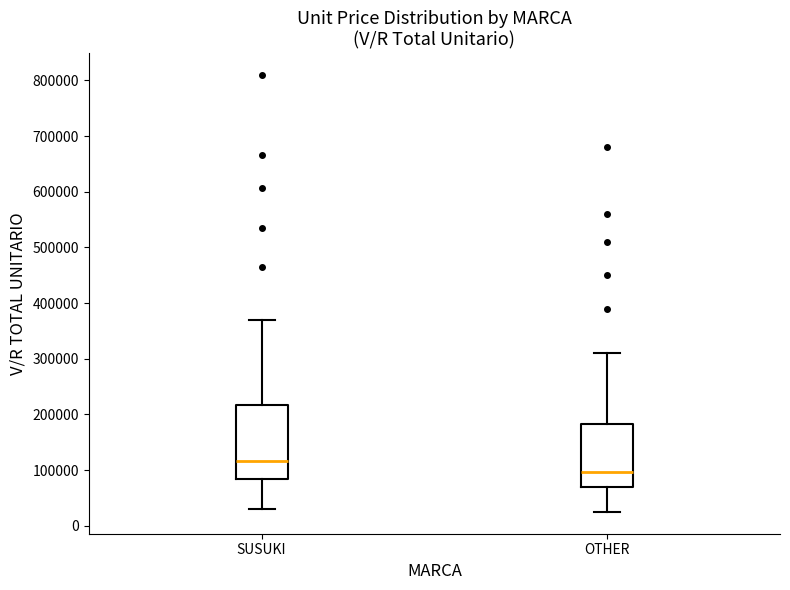

Which box is the tallest, from its lower edge to its upper edge?

SUSUKI